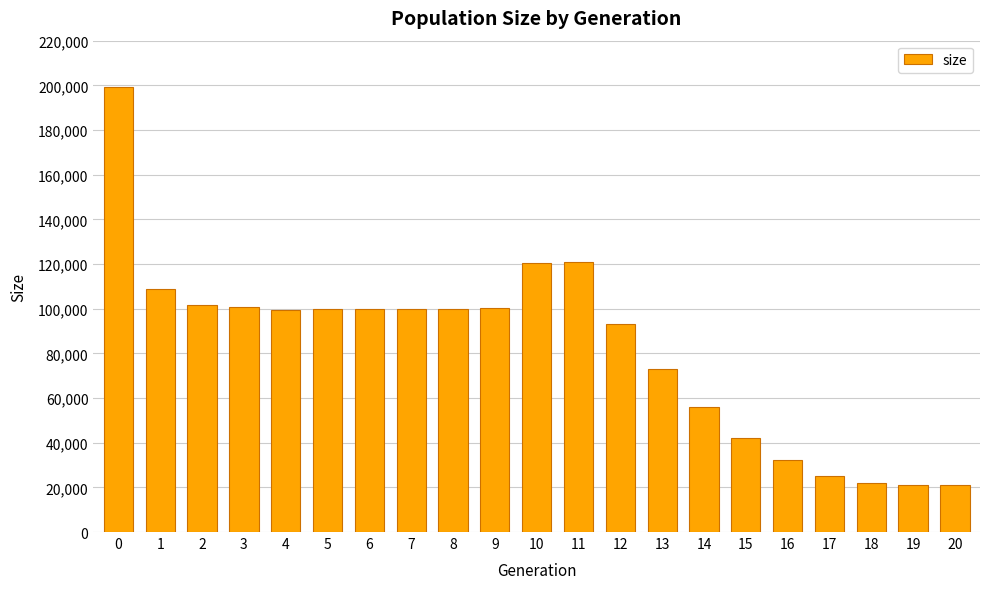

How many data points does each series have?

21